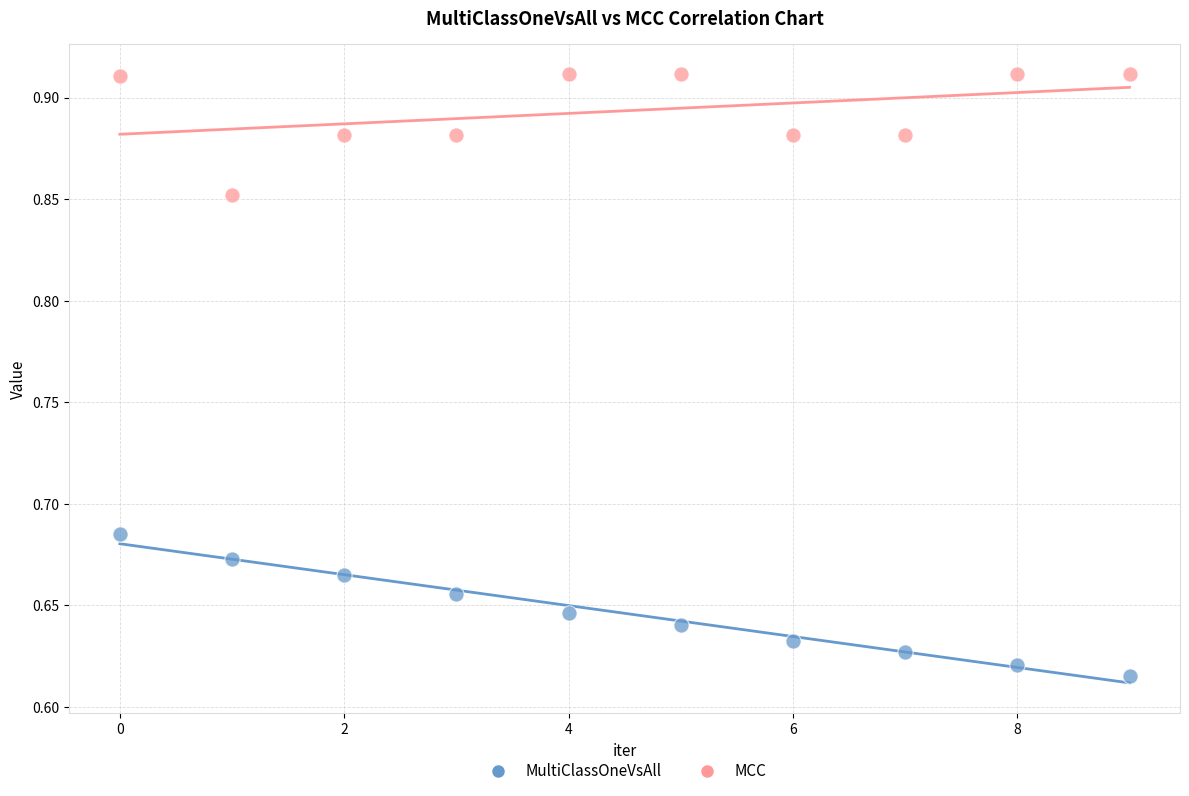

How many points are shown in the scatter plot?

20